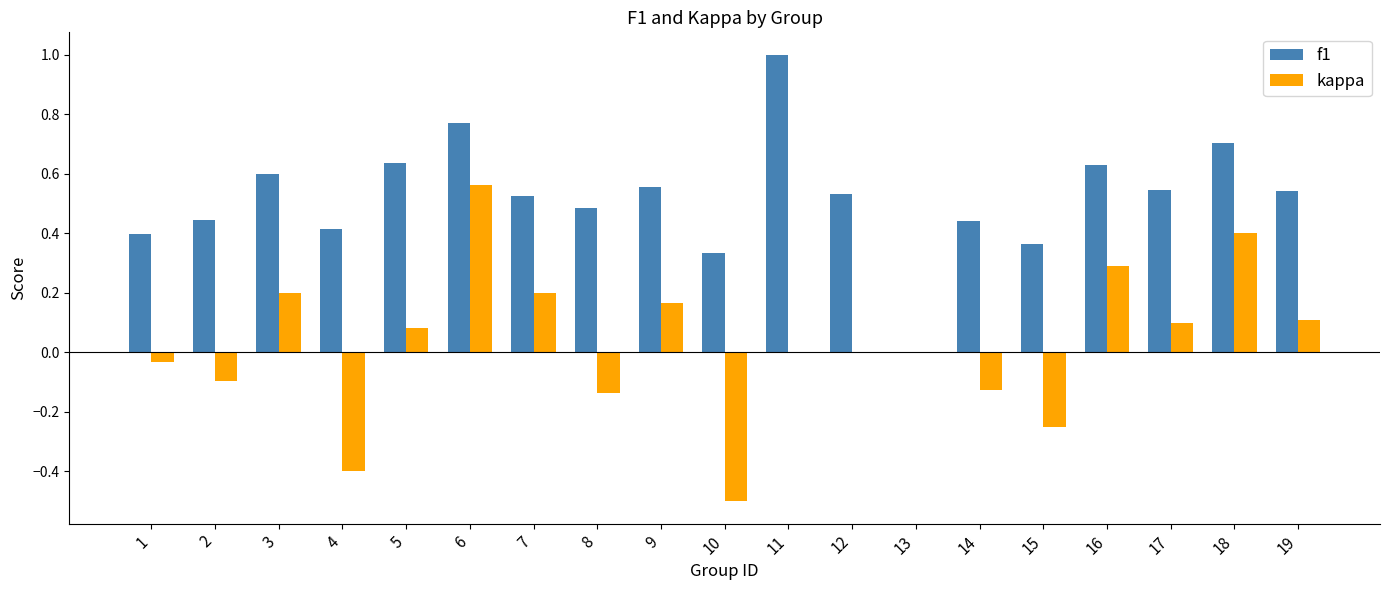

What is the maximum value shown in the chart?

1.0